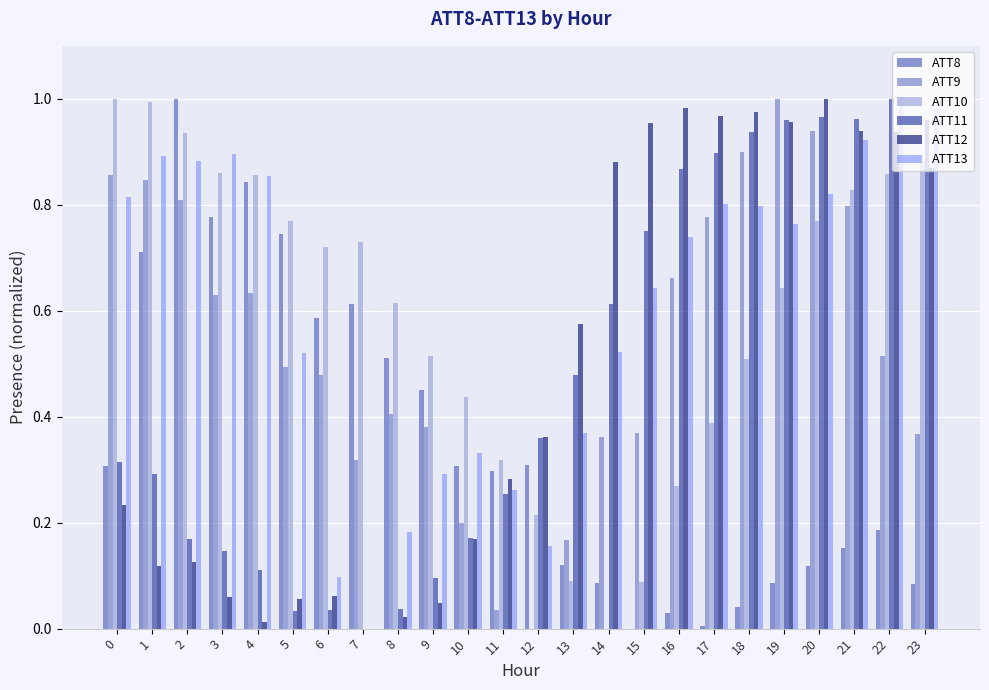

How many groups of bars are there?

24